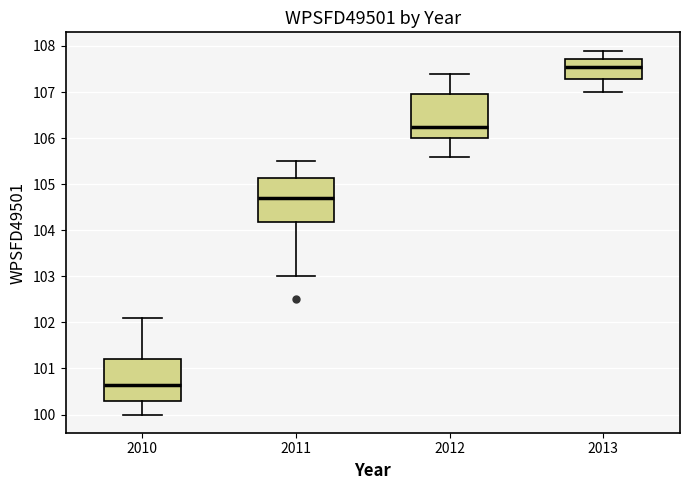

Where does the median line of the box at x = 2012 sit on the y-axis? The values are not printed on the chart, so give them approximately, as read against the axis.

106.3